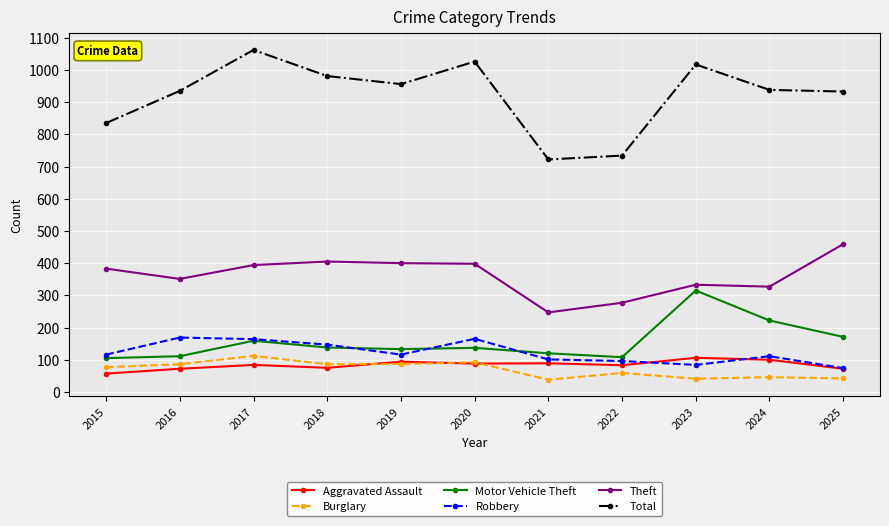

What is the sum of the Theft values at 2024 and 2016?

678